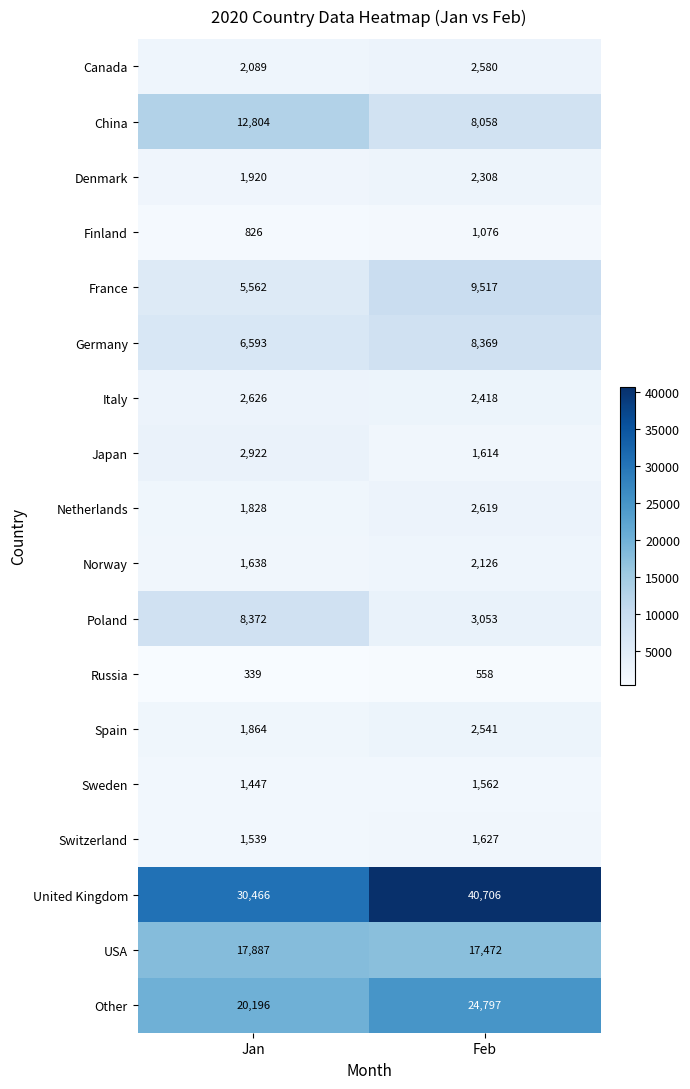

Which category has the highest value in the Switzerland series?

Feb